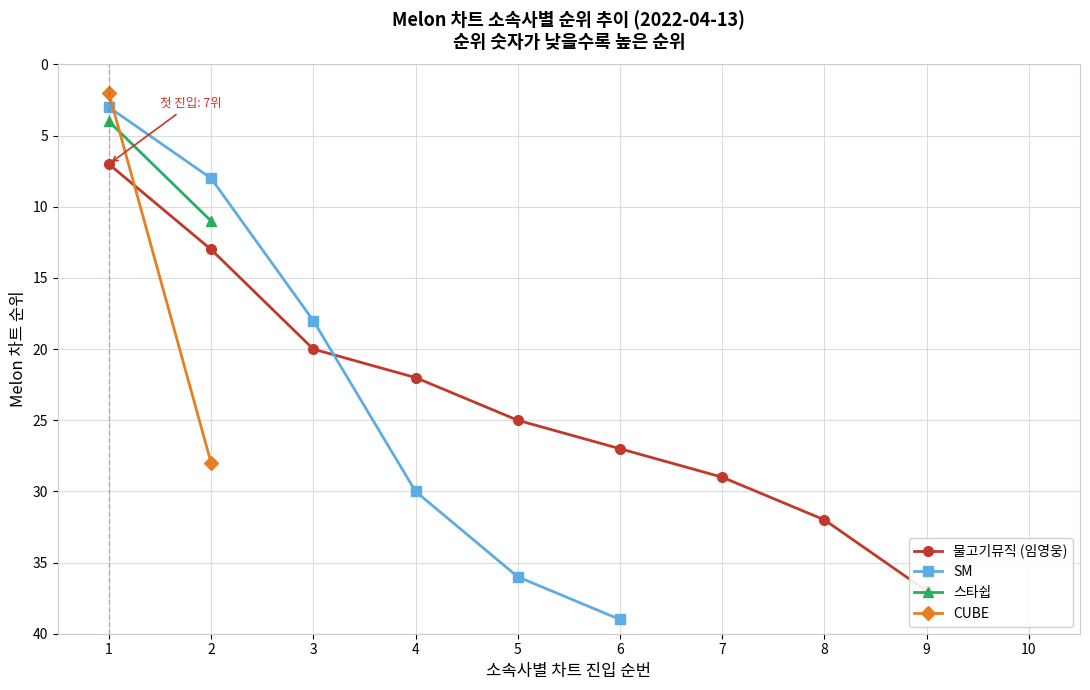

What is the maximum value for SM?

39